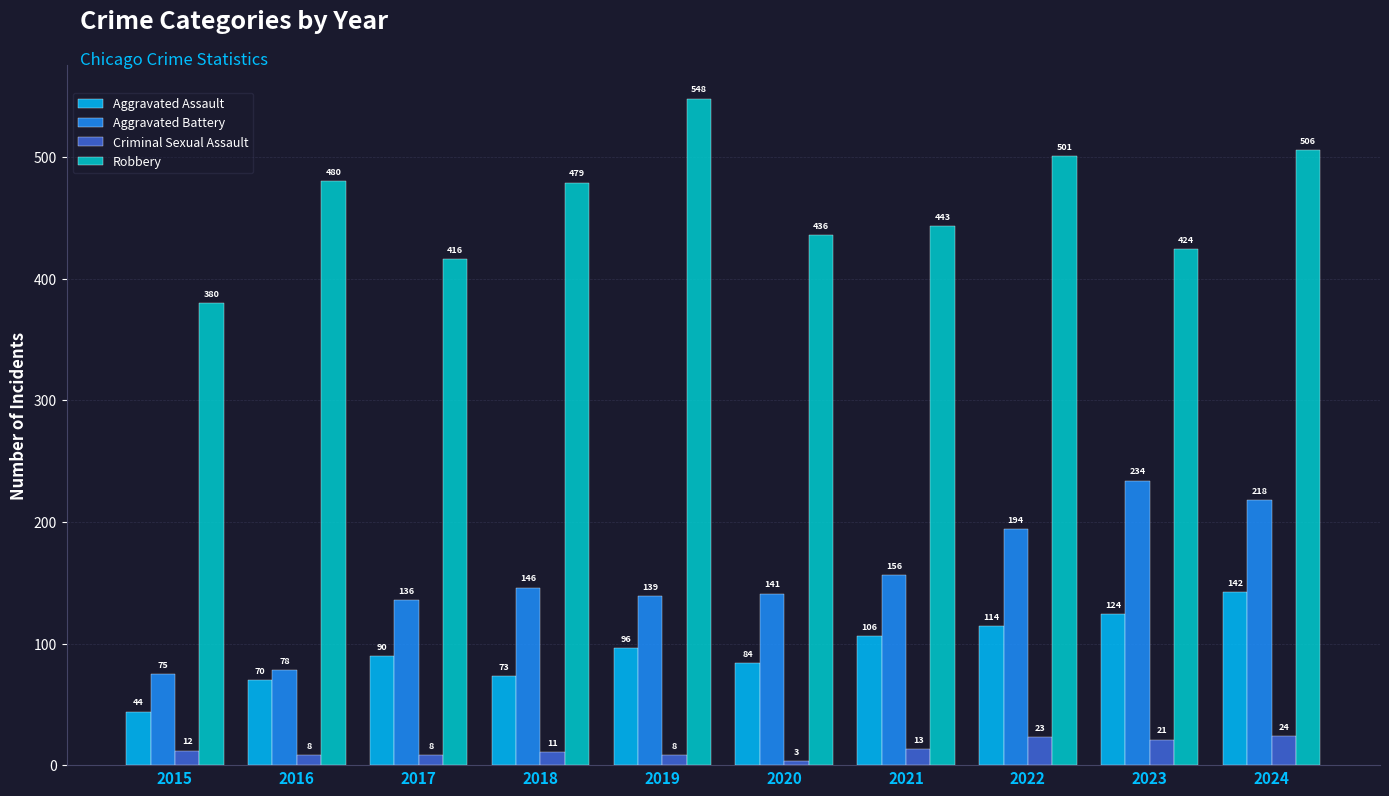

What is the value of the Criminal Sexual Assault bar at the 10th from the left?

24